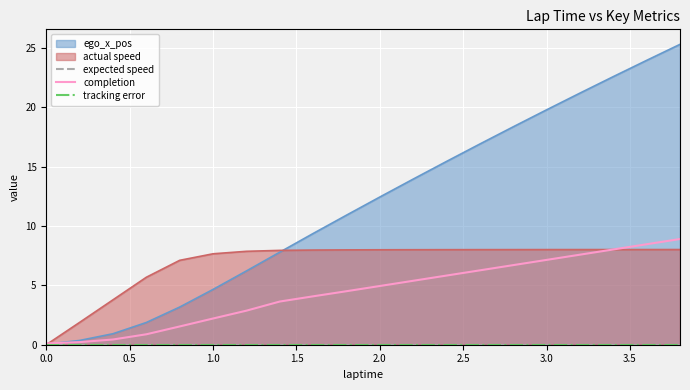

True or false: tracking error and expected speed intersect in this chart.

False